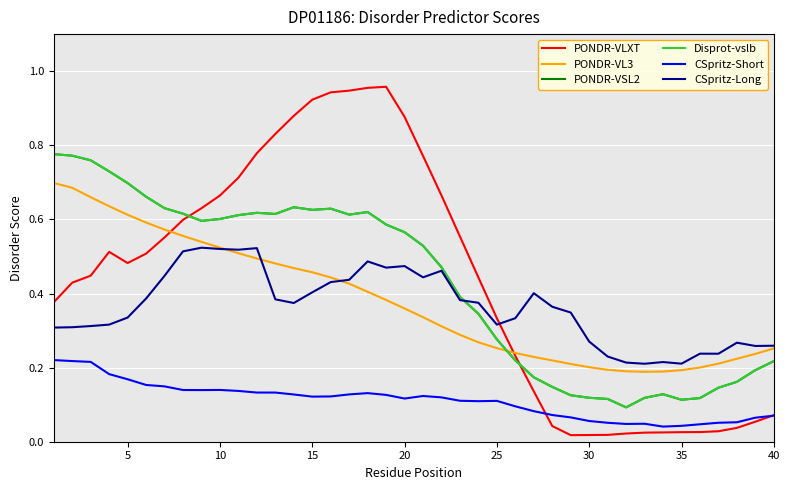

Does the chart display data point markers on the line(s)?

No